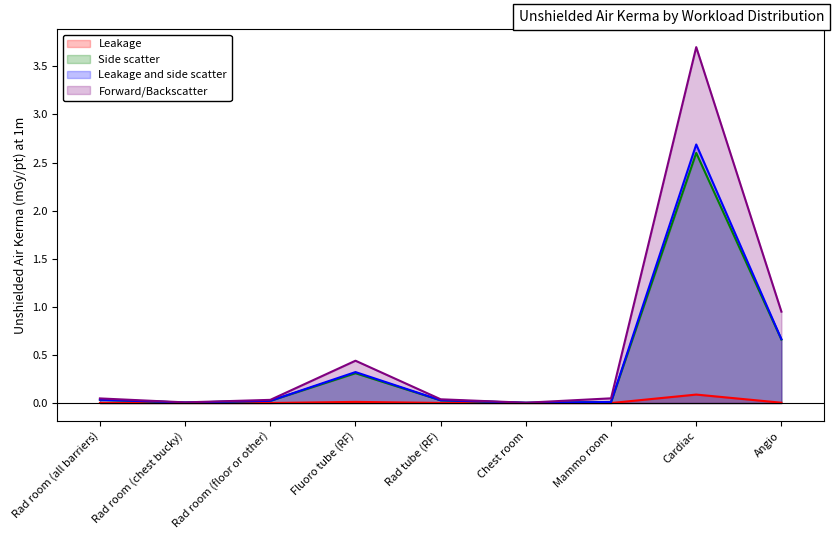

What is the label of the 1st point from the right?

Angio